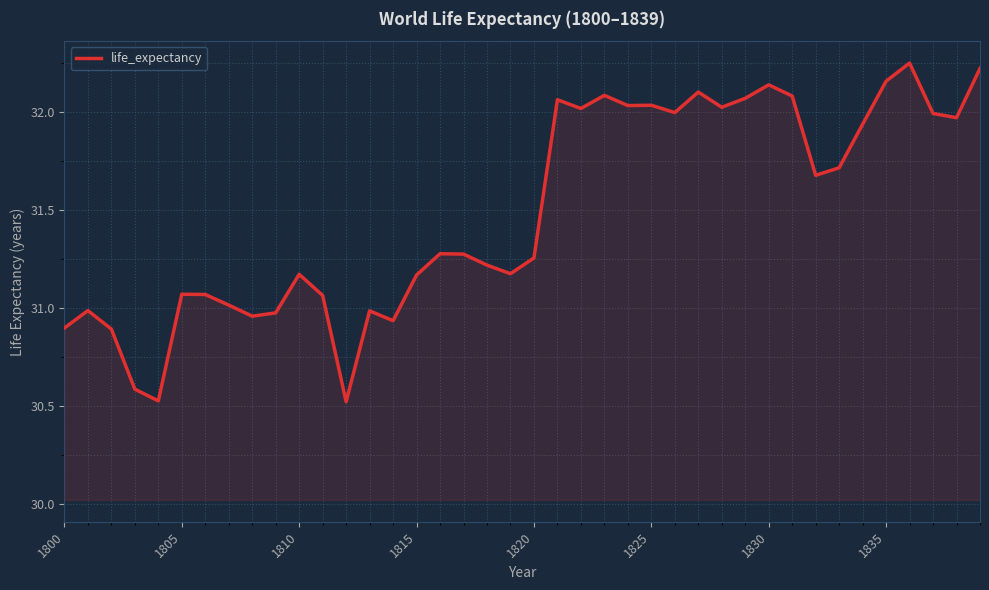

How many distinct data groups are displayed?

1